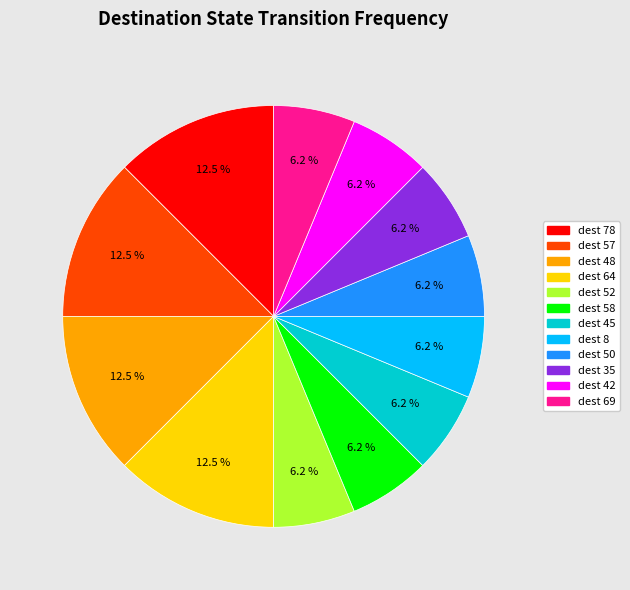

Do dest 42 and dest 69 together represent more than half of the pie?

No